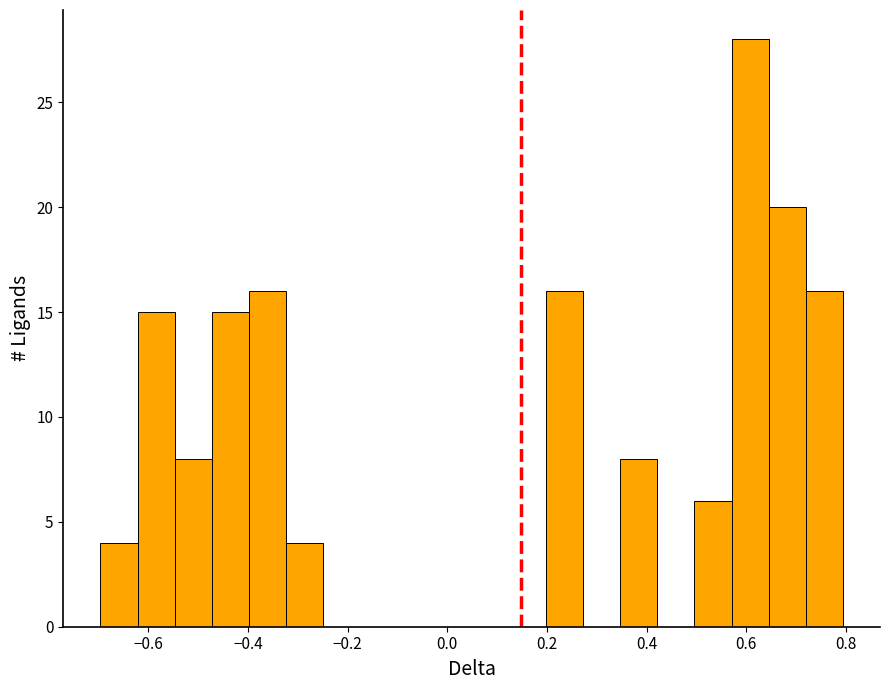

Read against the x-axis, roughly where is the centre of the tallest bar?

0.60